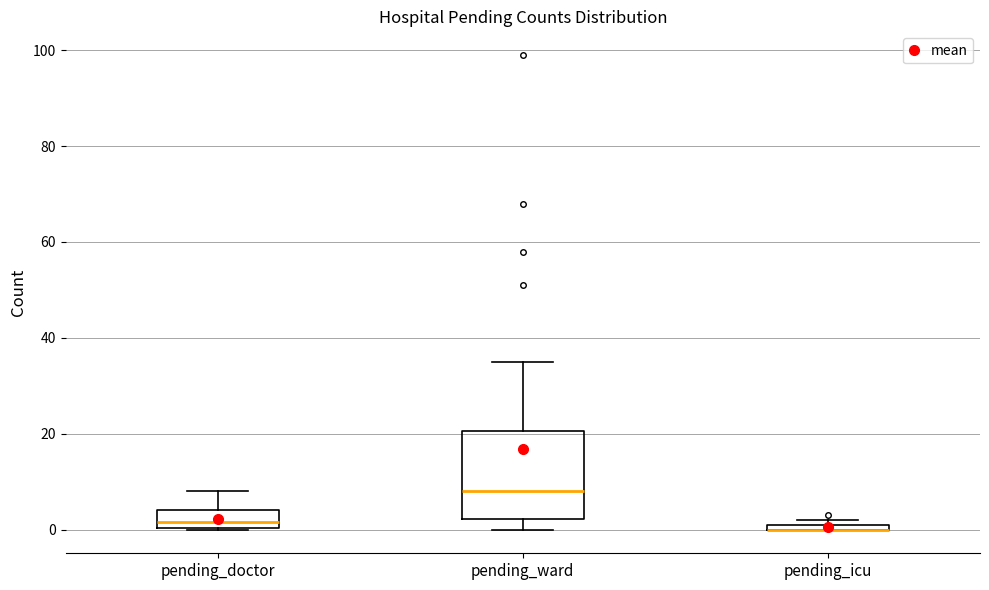

Comparing the boxes themselves (not the whiskers), which one is the tallest?

pending_ward